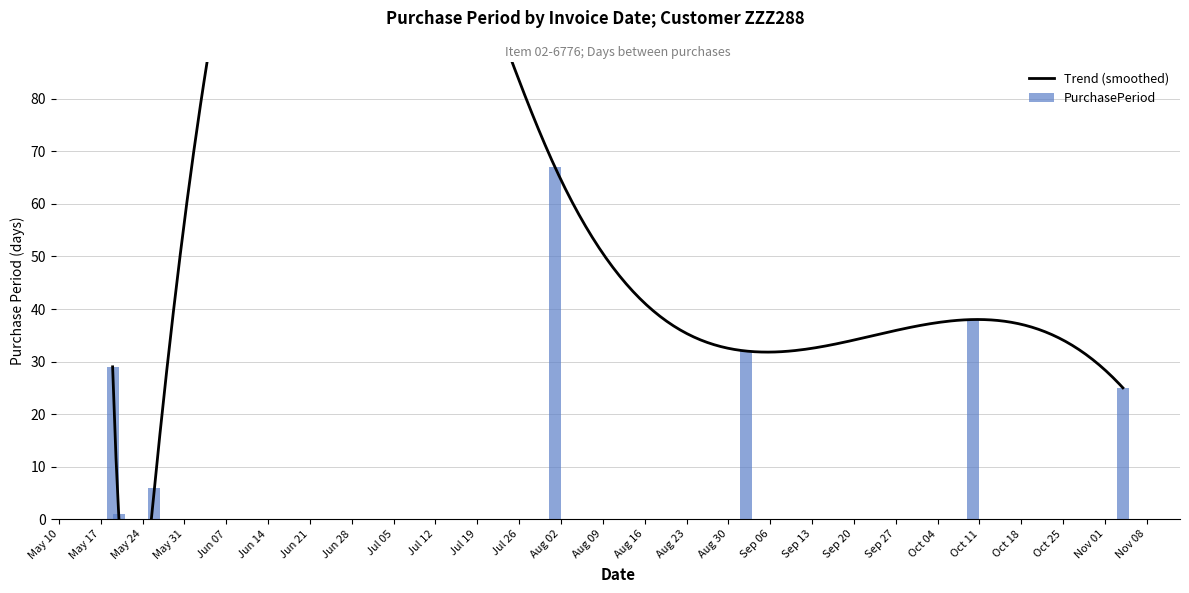

Where does the data first go above 29?

2016-08-01